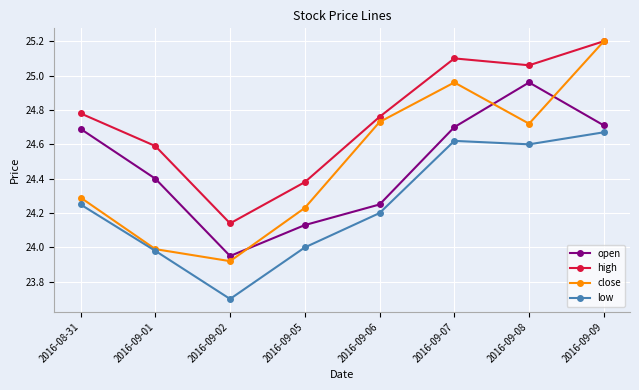

Which category has the highest value across all series?

2016-09-09